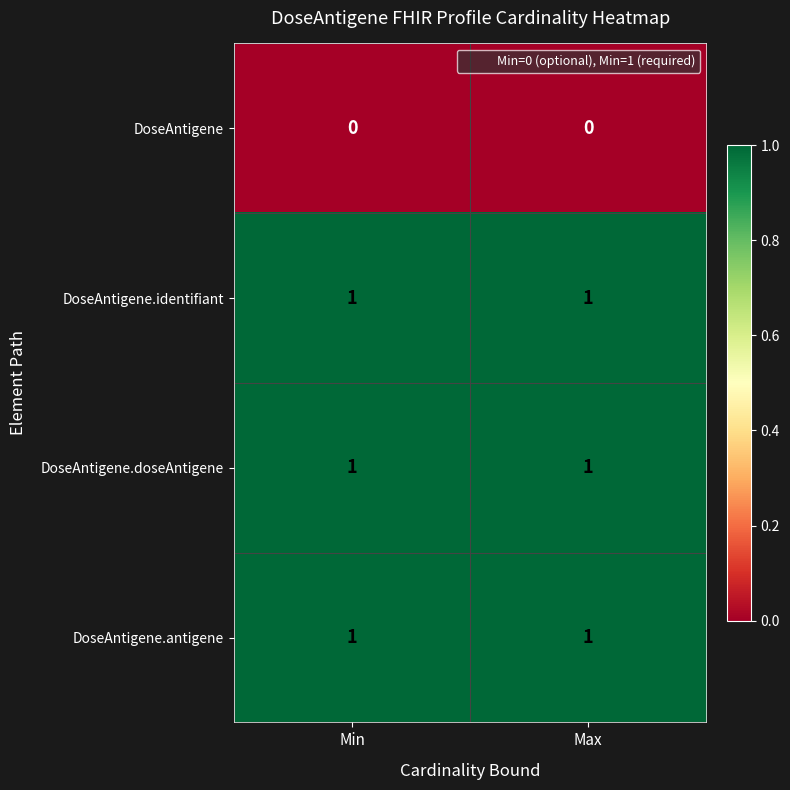

True or false: DoseAntigene.antigene has a value of 0 at Min.

False